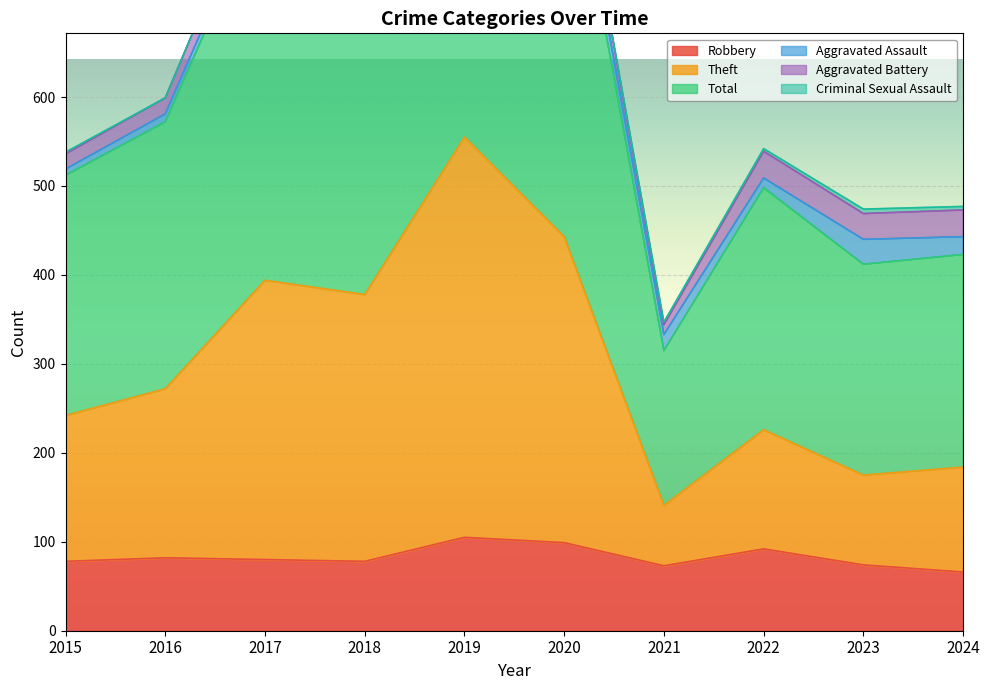

Rank the categories by Total value from lowest to highest.

2021, 2023, 2024, 2015, 2022, 2016, 2018, 2017, 2020, 2019